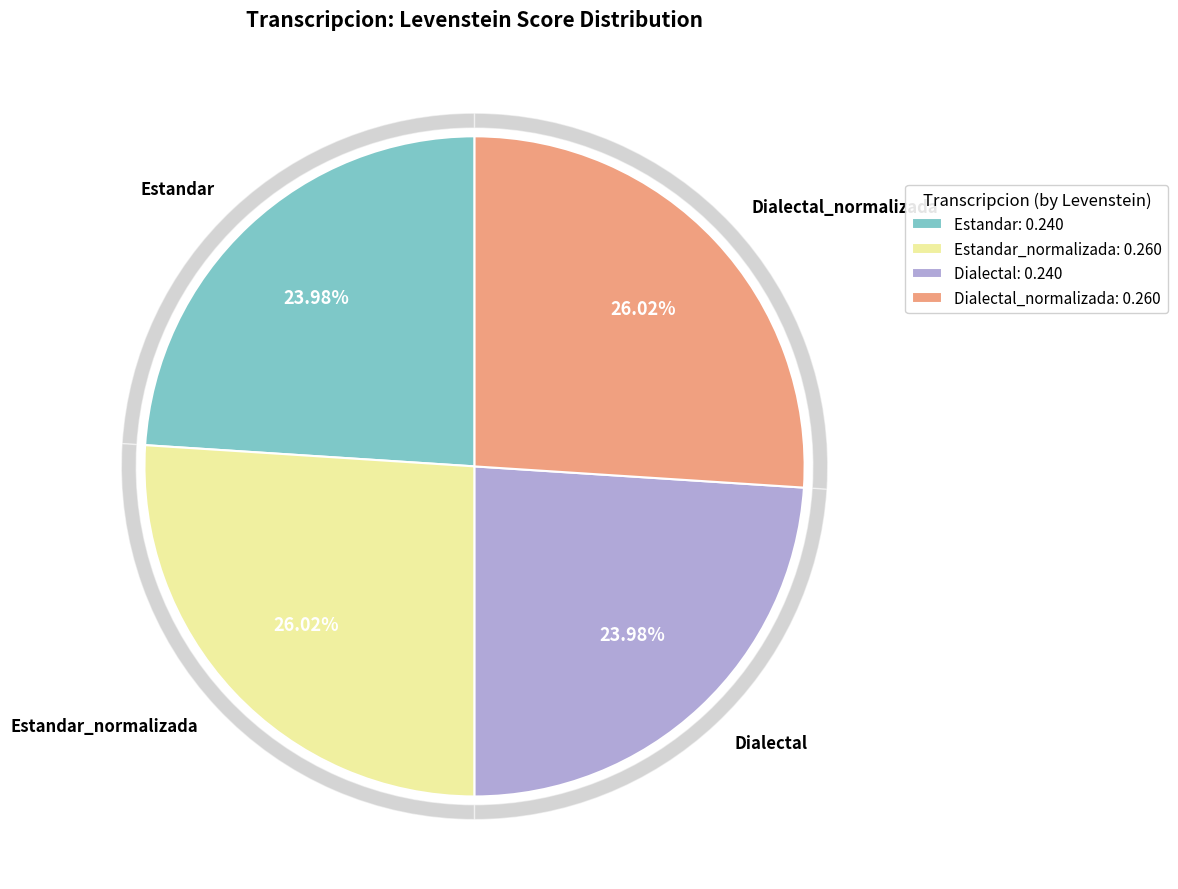

Count the number of slices in the pie.

4